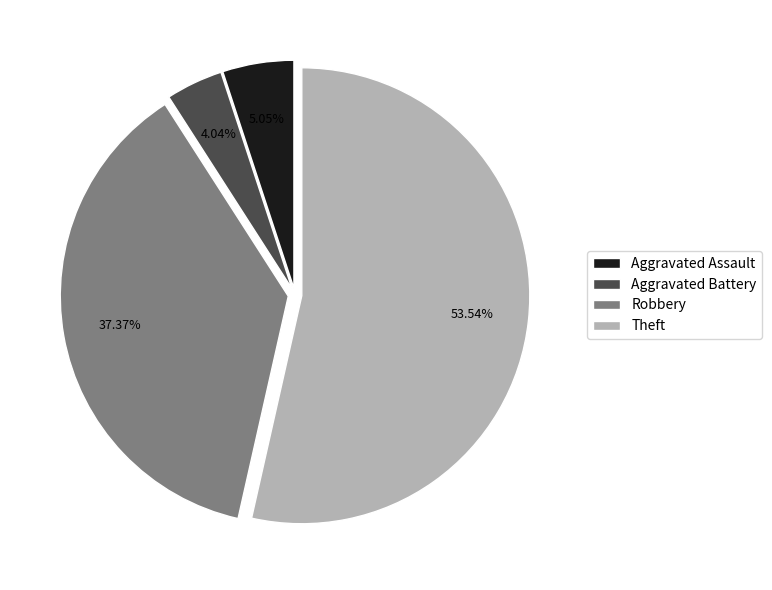

What is the largest slice in the pie chart?

Theft